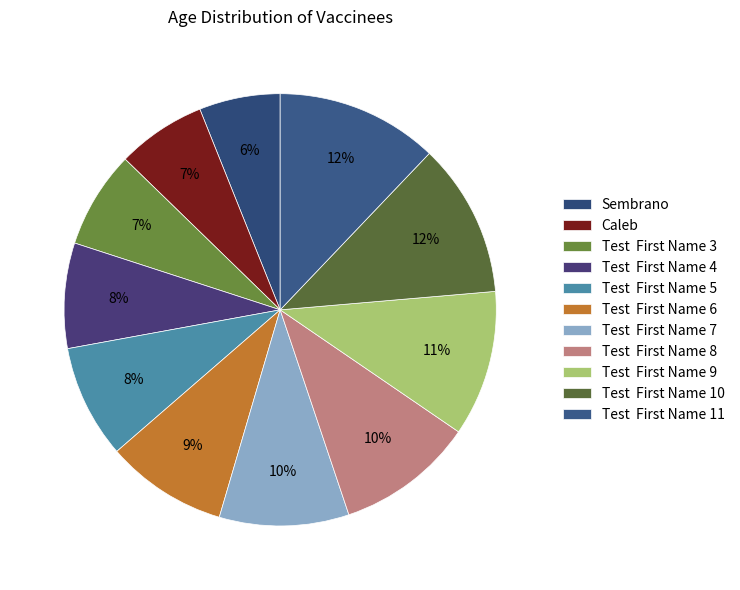

Which category has the biggest portion of the pie?

Test  First Name 11